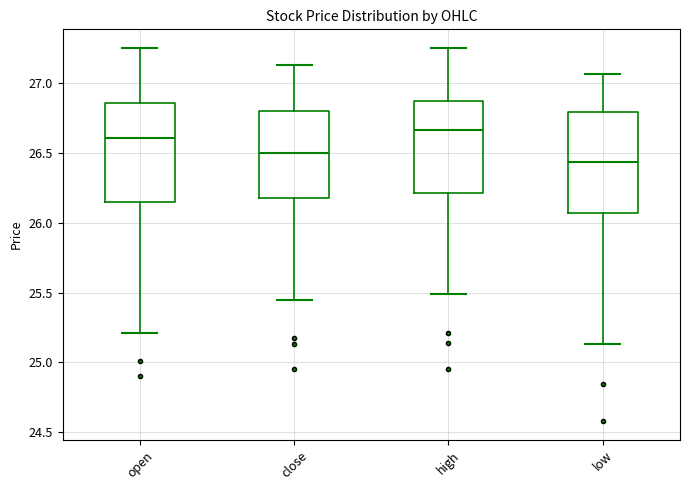

Reading left to right, read every box against the y-axis: the position of its median line, the range the box covers, and the ends of its whiskers. The values are not printed on the chart, so give them approximately, as read against the axis.

open: median 26.60, box 26.15 to 26.85, whiskers 25.20 to 27.25
close: median 26.50, box 26.20 to 26.80, whiskers 25.45 to 27.15
high: median 26.65, box 26.20 to 26.85, whiskers 25.50 to 27.25
low: median 26.45, box 26.05 to 26.80, whiskers 25.15 to 27.05